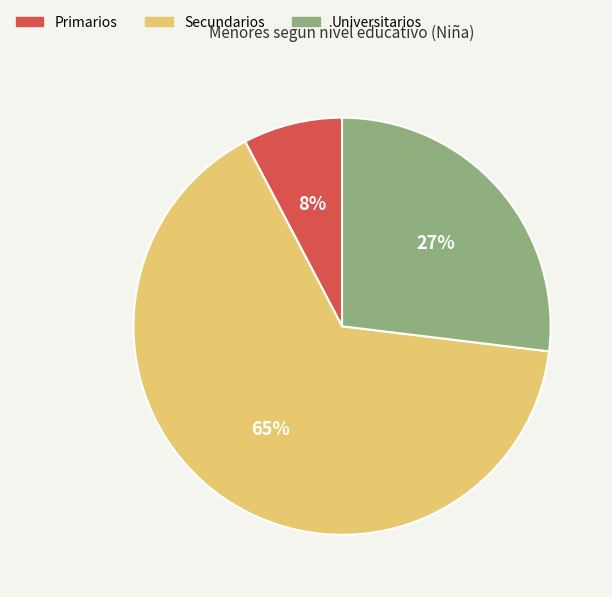

The Primarios slice represents 8% of the pie. True or false?

True